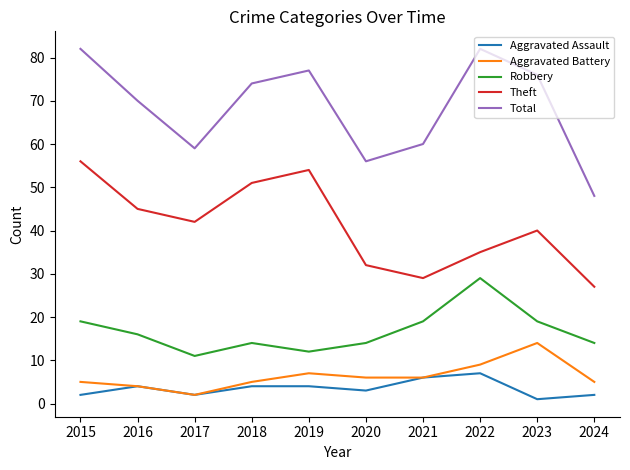

List the labels in order of Theft value, largest first.

2015, 2019, 2018, 2016, 2017, 2023, 2022, 2020, 2021, 2024